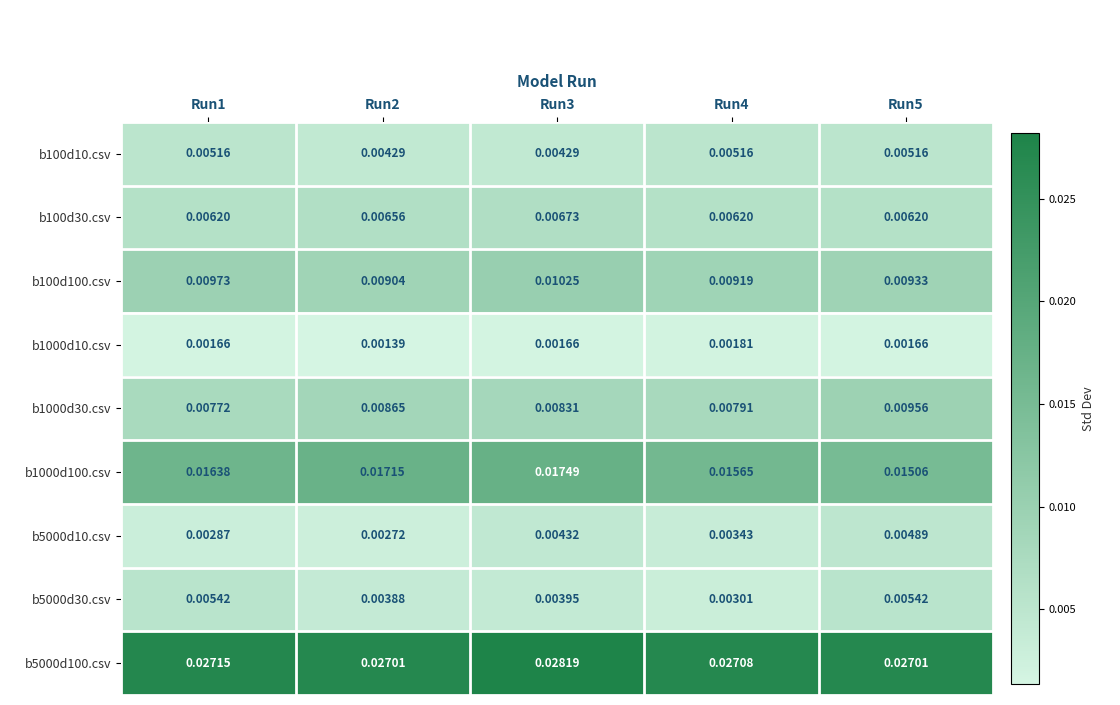

Which series has the largest range (max minus min)?

b1000d100.csv